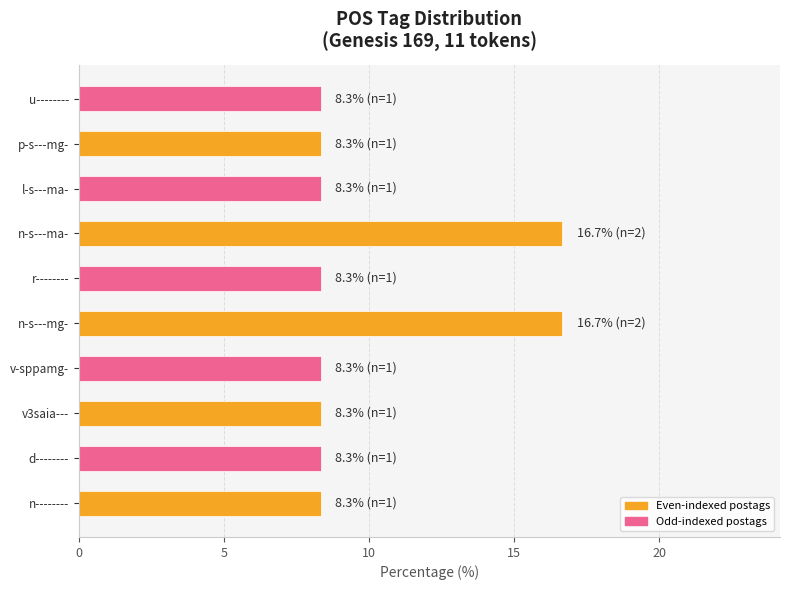

Approximately how many times larger is the value at v3saia--- compared to n-s---mg-?

0.5